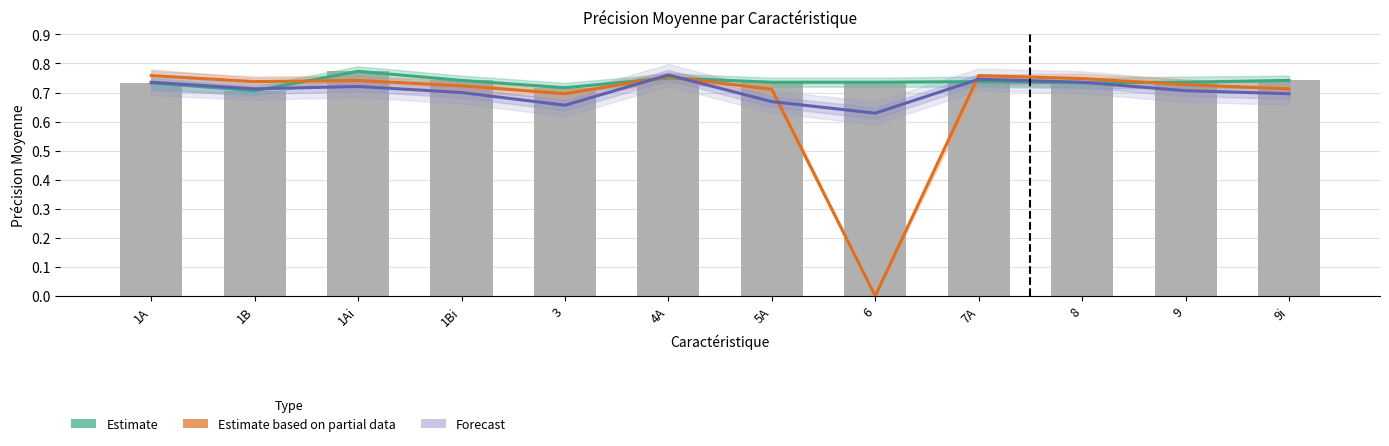

Rank the series by their maximum value, from highest to lowest.

Estimate, Forecast, Estimate based on partial data